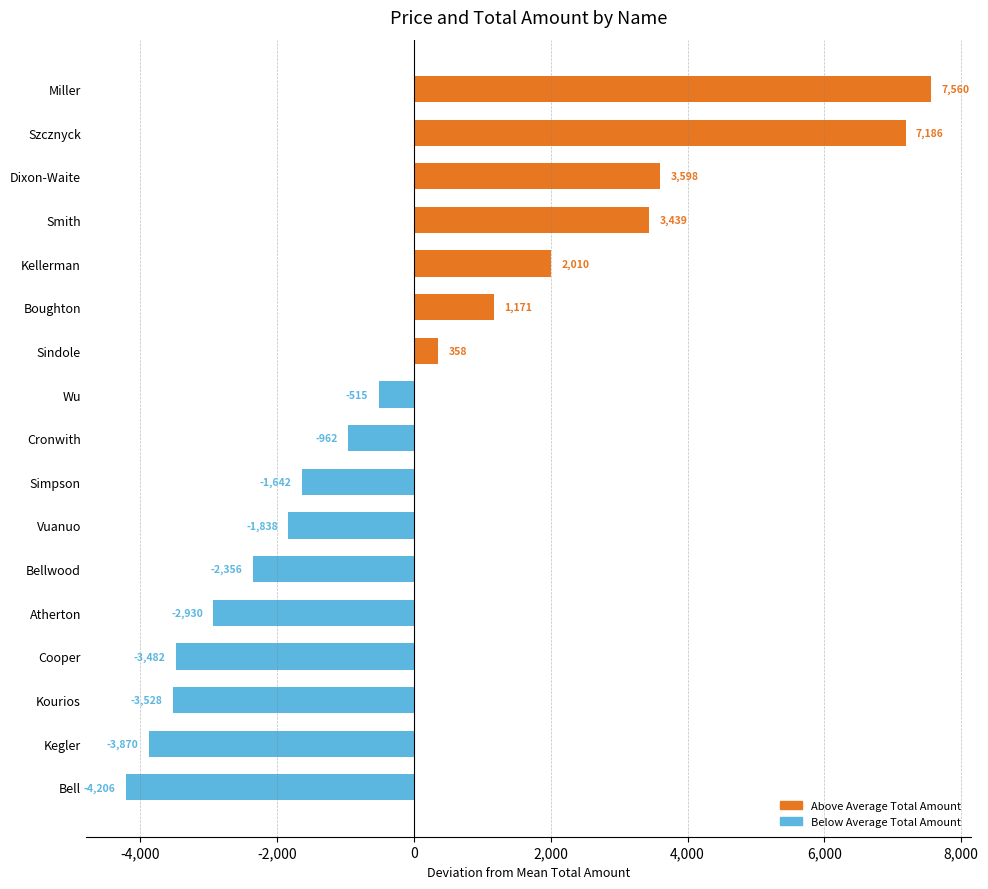

Rank the categories by value from highest to lowest.

Miller, Szcznyck, Dixon-Waite, Smith, Kellerman, Boughton, Sindole, Wu, Cronwith, Simpson, Vuanuo, Bellwood, Atherton, Cooper, Kourios, Kegler, Bell